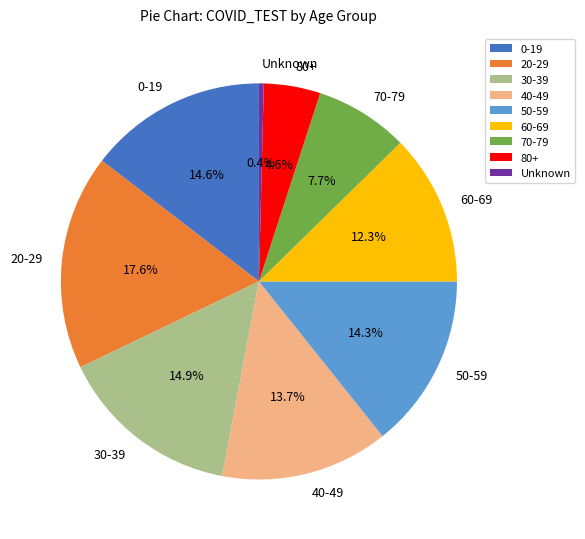

To the nearest percent, what is the difference between the largest and smallest slice percentages?

17%